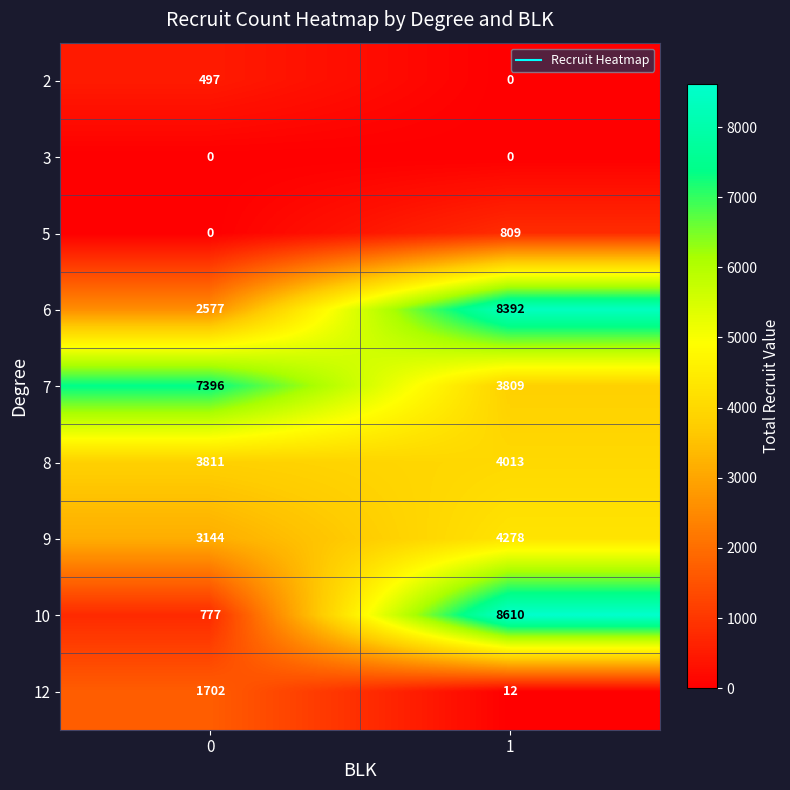

What is the sum of the 8 values at 0 and 1?

7824